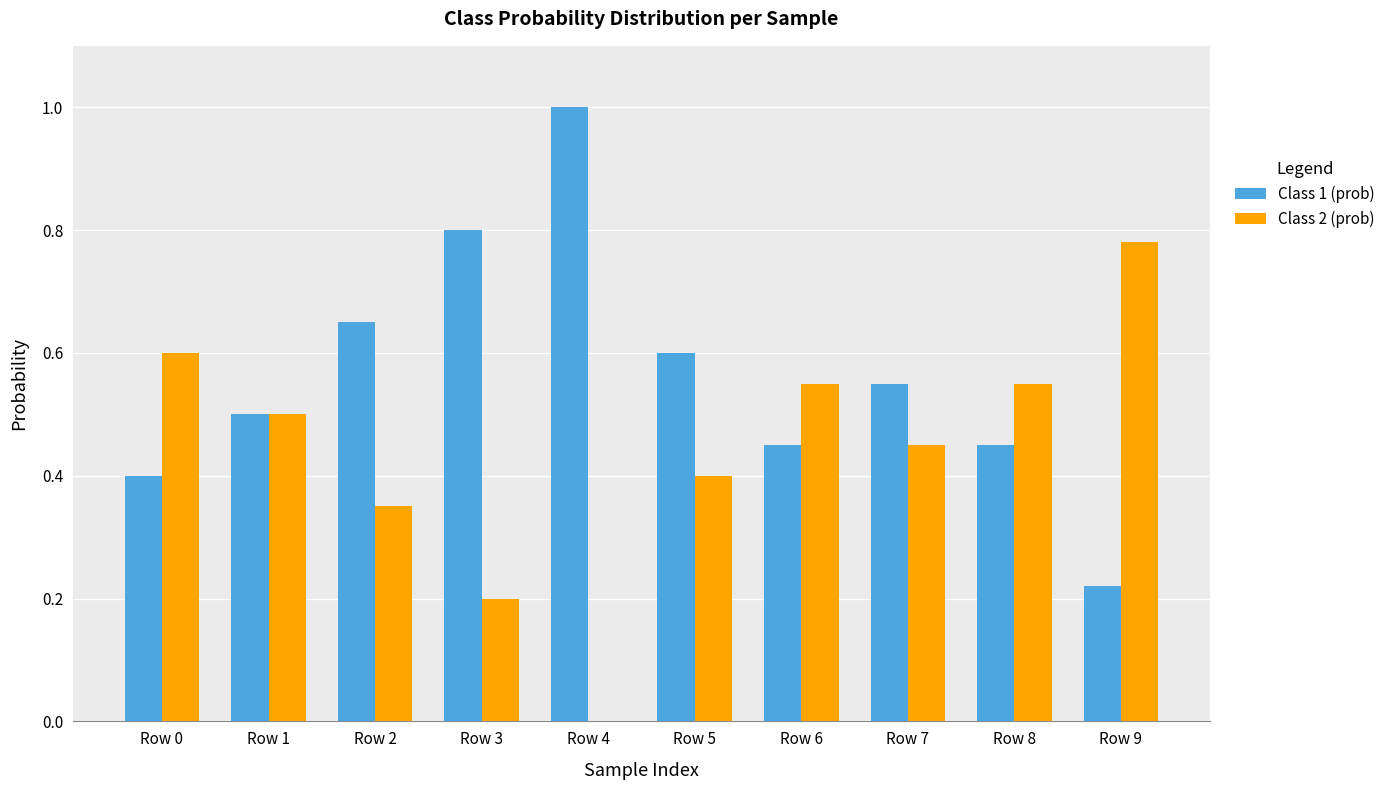

The value of Class 1 (prob) at Row 1 is 0.7. True or false?

False